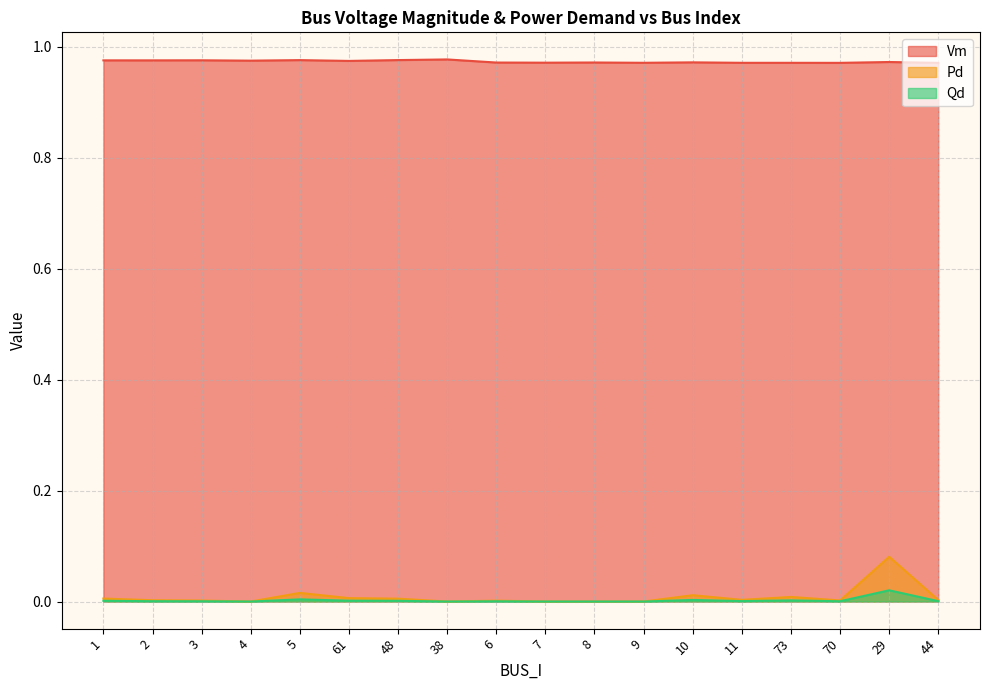

What is the label of the 5th point from the right?

11